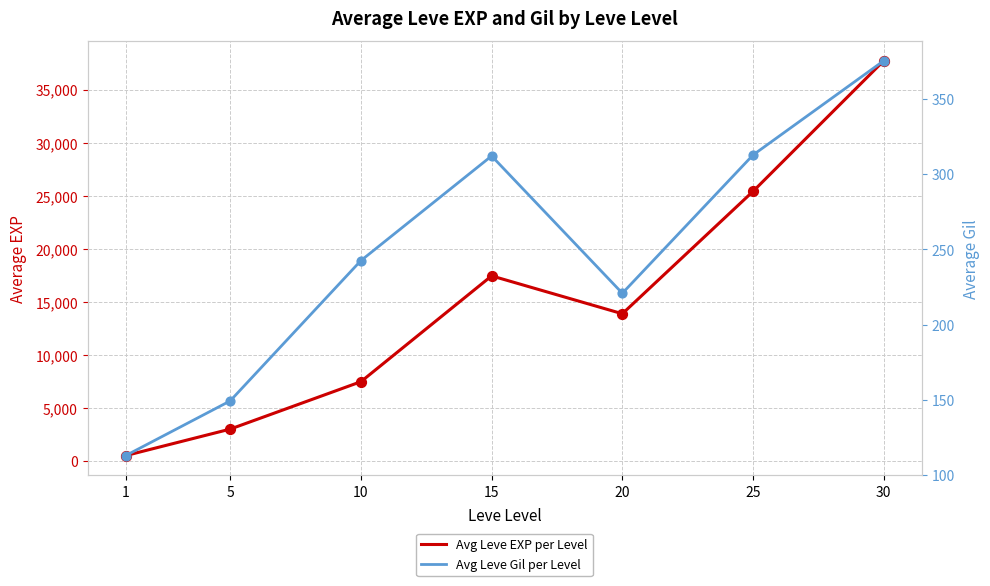

At which category is the sum across all series the highest?

30